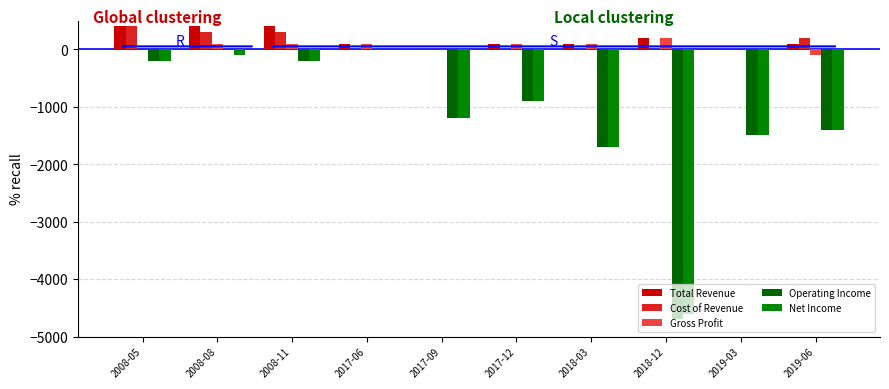

Reading left to right, extract all data points from this chart.

Total Revenue: 2008-05=400	2008-08=400	2008-11=400	2017-06=100	2017-09=0	2017-12=100	2018-03=100	2018-12=200	2019-03=0	2019-06=100
Cost of Revenue: 2008-05=400	2008-08=300	2008-11=300	2017-06=0	2017-09=0	2017-12=0	2018-03=0	2018-12=0	2019-03=0	2019-06=200
Gross Profit: 2008-05=0	2008-08=100	2008-11=100	2017-06=100	2017-09=0	2017-12=100	2018-03=100	2018-12=200	2019-03=0	2019-06=-100
Operating Income: 2008-05=-200	2008-08=0	2008-11=-200	2017-06=0	2017-09=-1200	2017-12=-900	2018-03=-1700	2018-12=-4700	2019-03=-1500	2019-06=-1400
Net Income: 2008-05=-200	2008-08=-100	2008-11=-200	2017-06=0	2017-09=-1200	2017-12=-900	2018-03=-1700	2018-12=-4600	2019-03=-1500	2019-06=-1400